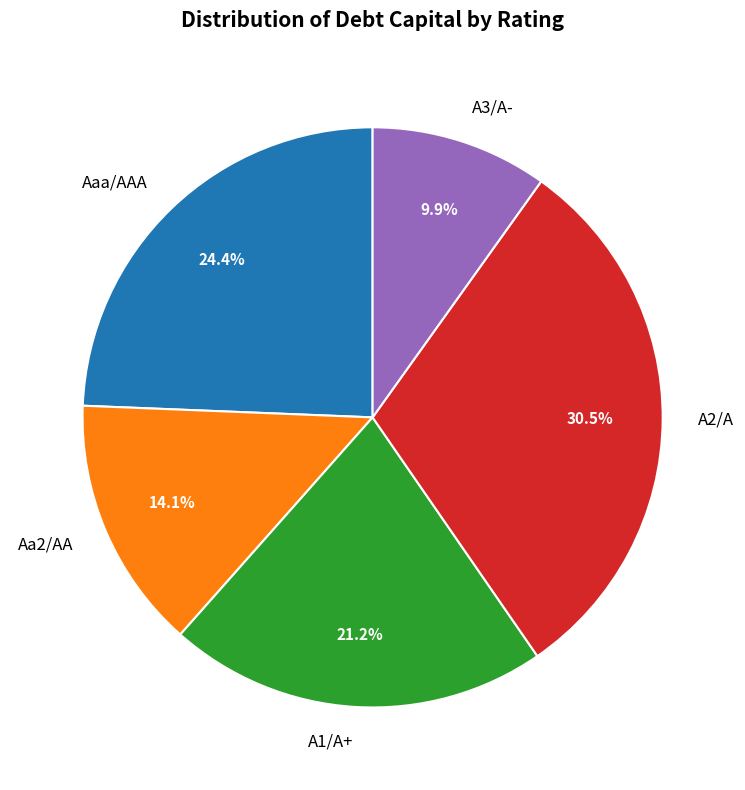

Which has a higher value, Aaa/AAA or Aa2/AA?

Aaa/AAA